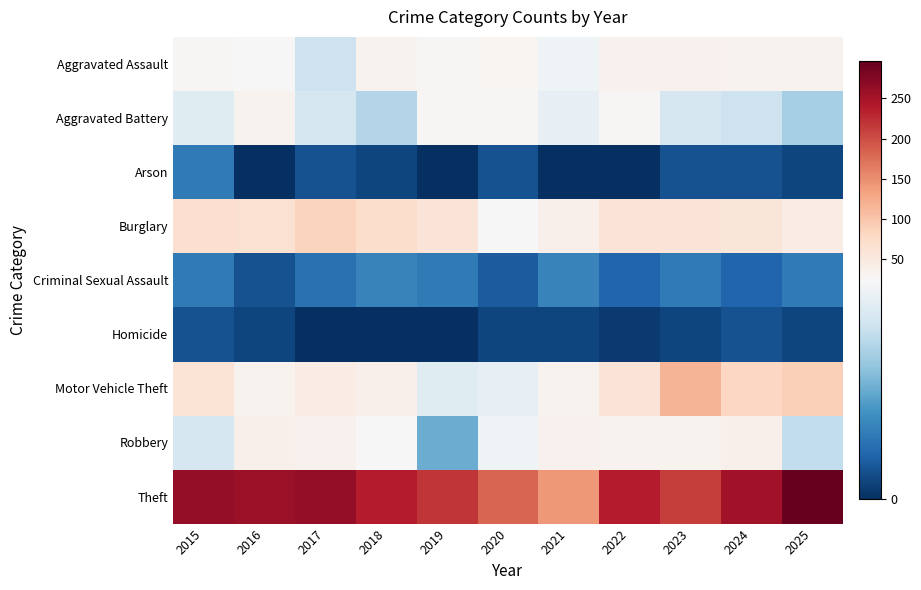

Which series has the largest total across all categories?

Theft